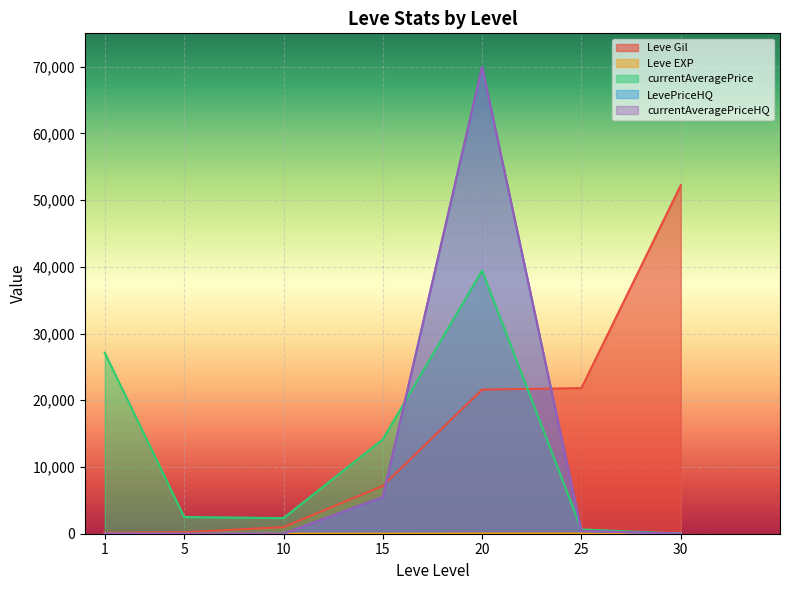

What are all the series names shown in the legend?

Leve Gil, Leve EXP, currentAveragePrice, LevePriceHQ, currentAveragePriceHQ